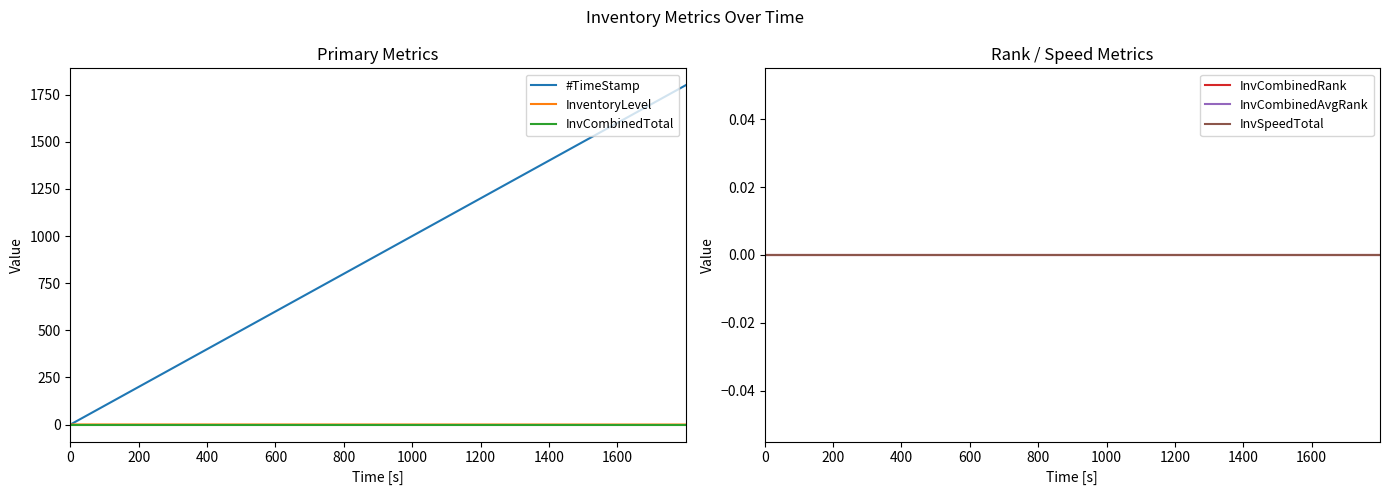

True or false: #TimeStamp and InvCombinedRank intersect in this chart.

False